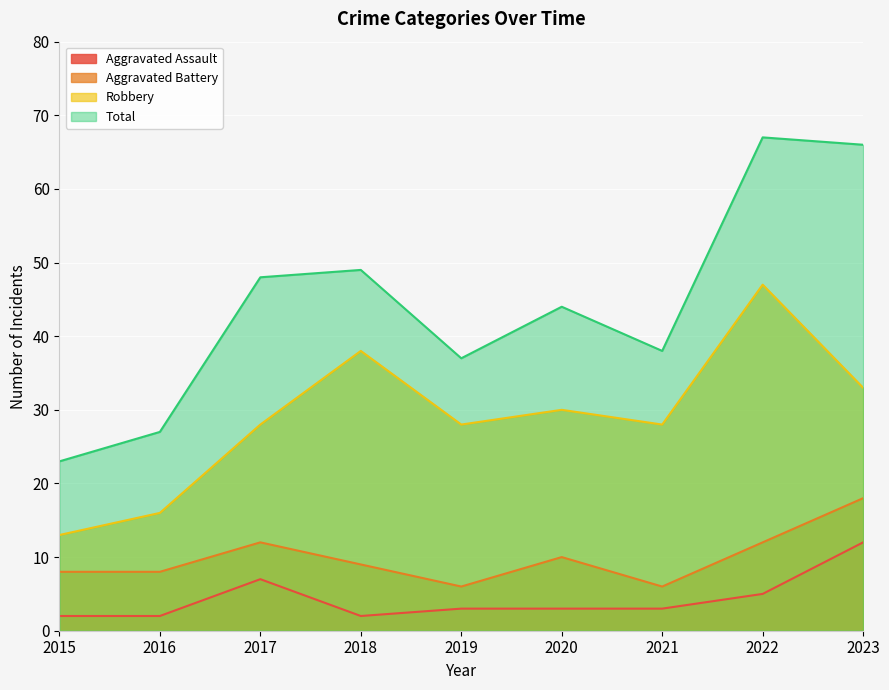

Which series has the largest total across all categories?

Total